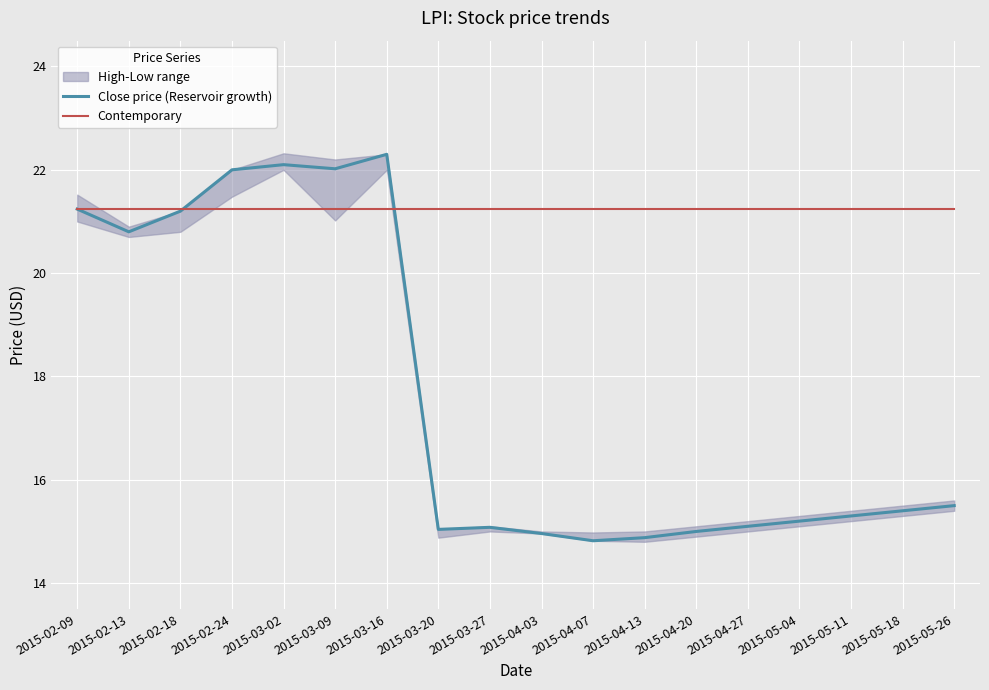

What is the difference between the Close price (Reservoir growth) values at 2015-03-16 and 2015-04-07?

7.5